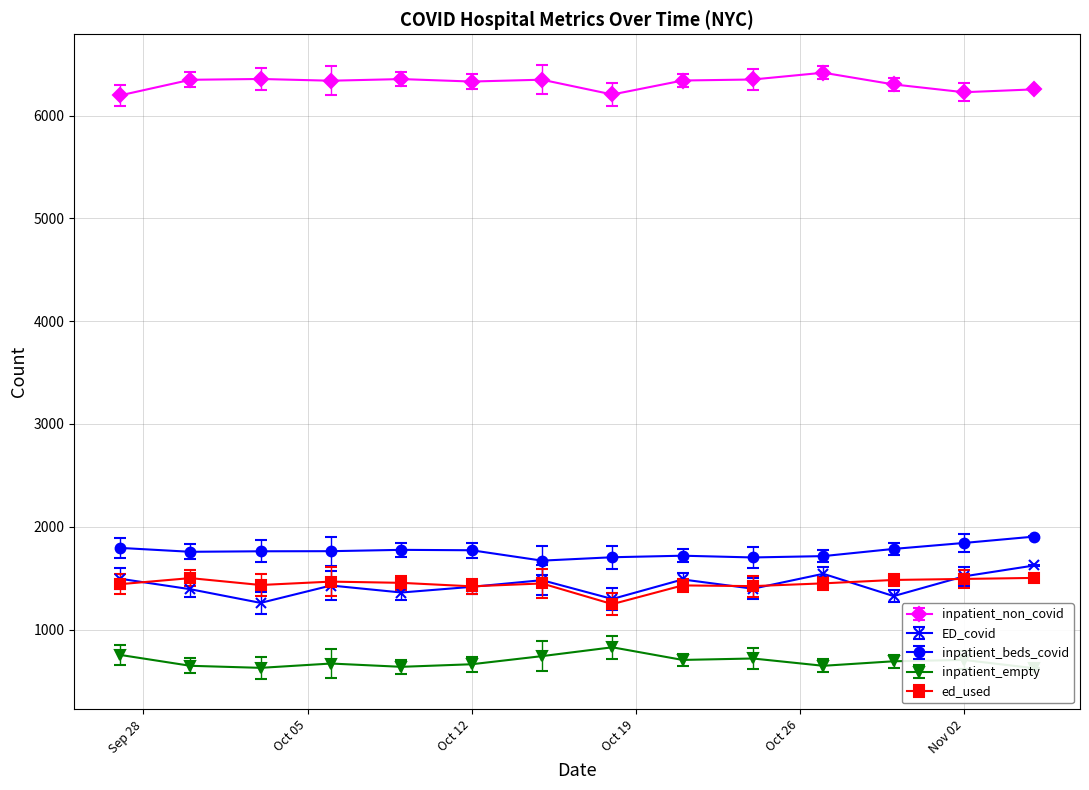

True or false: inpatient_covid has a value of 679 at 3.

False